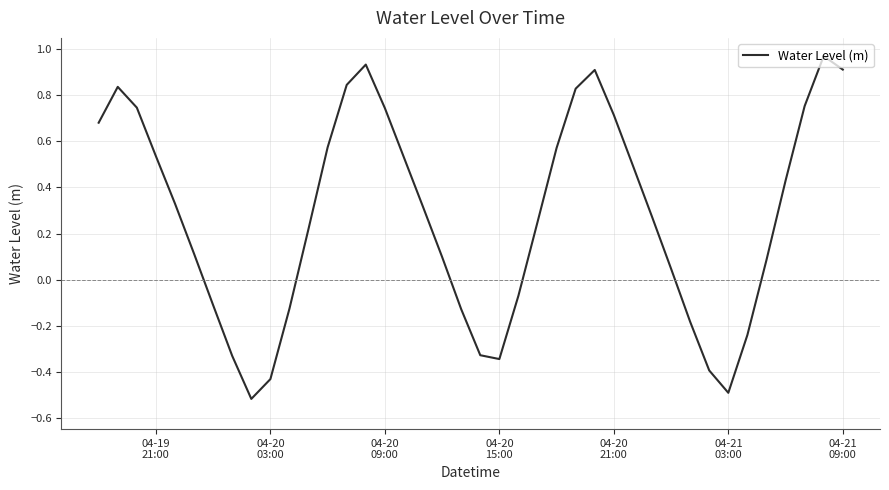

What is the difference between the maximum and minimum values?

1.5